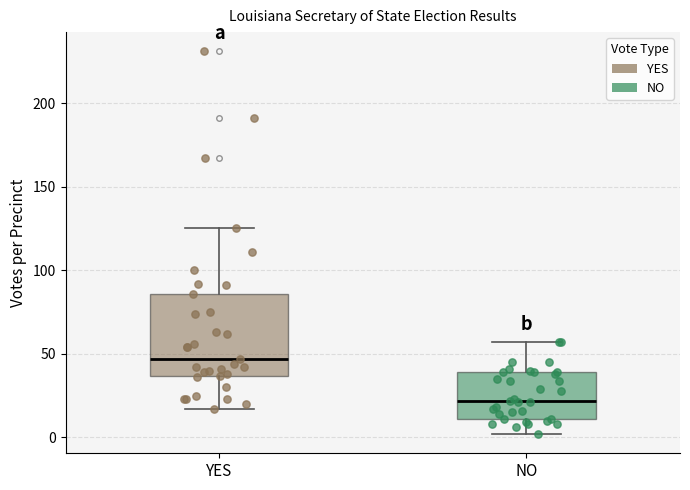

Reading left to right, read every box against the y-axis: the position of its median line, the range the box covers, and the ends of its whiskers. The values are not printed on the chart, so give them approximately, as read against the axis.

YES: median 45, box 35 to 85, whiskers 15 to 125
NO: median 20, box 10 to 40, whiskers 0 to 55